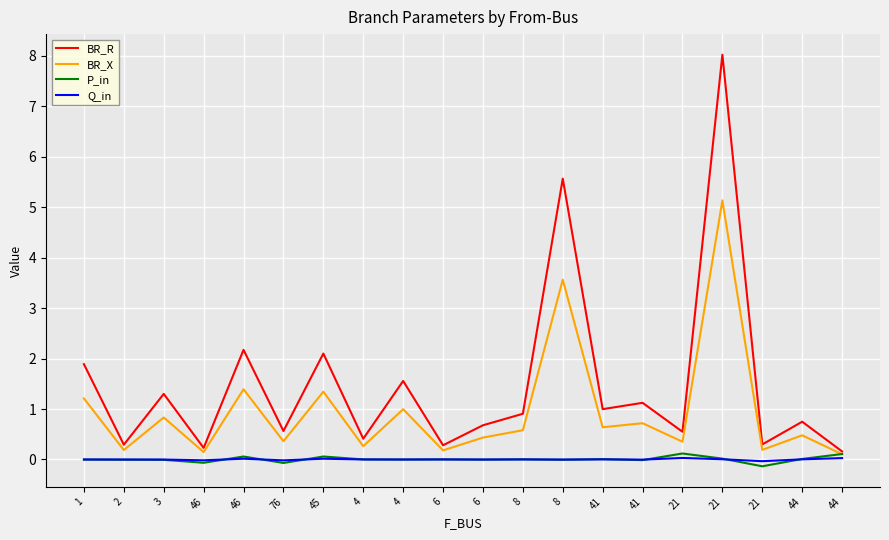

What is the spread (max minus min) of values at 8?

0.9